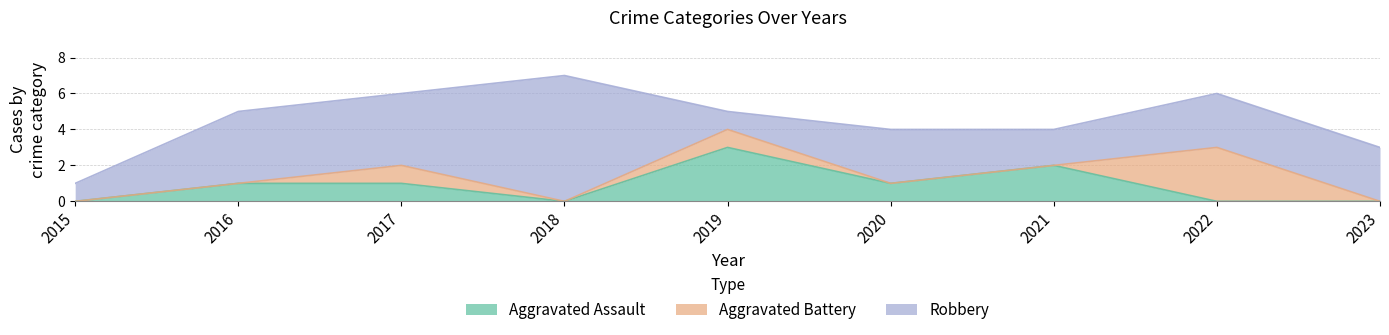

Where does the Aggravated Assault series first go above 1?

2019